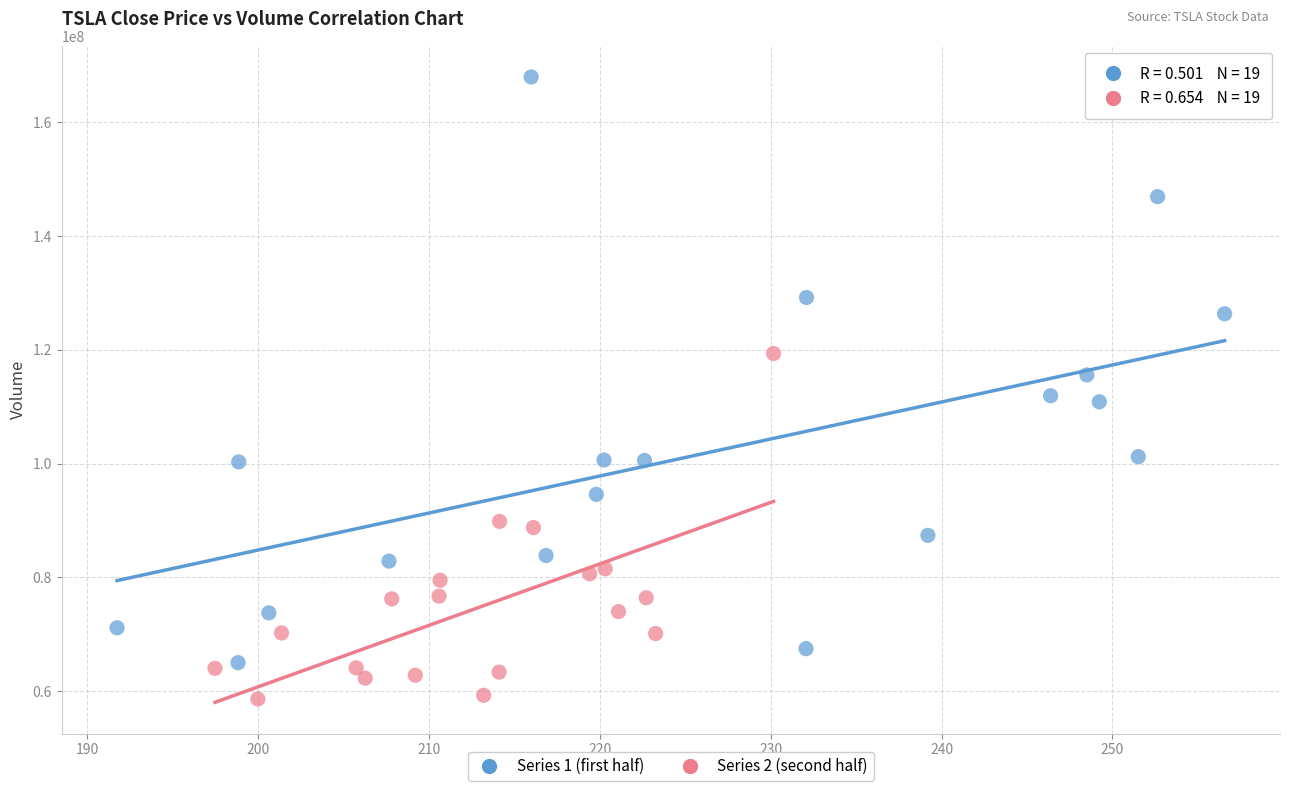

Which series contains the lowest Y value?

Series 2 (second half)